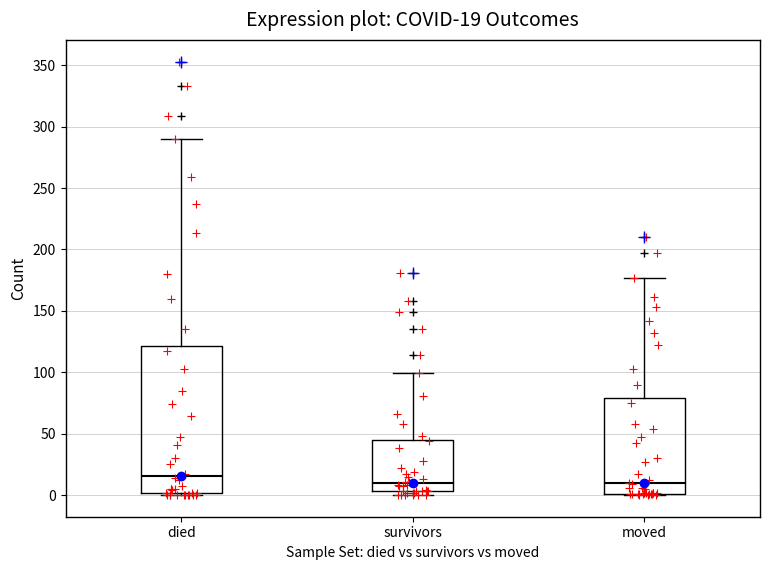

Comparing the boxes themselves (not the whiskers), which one is the tallest?

died